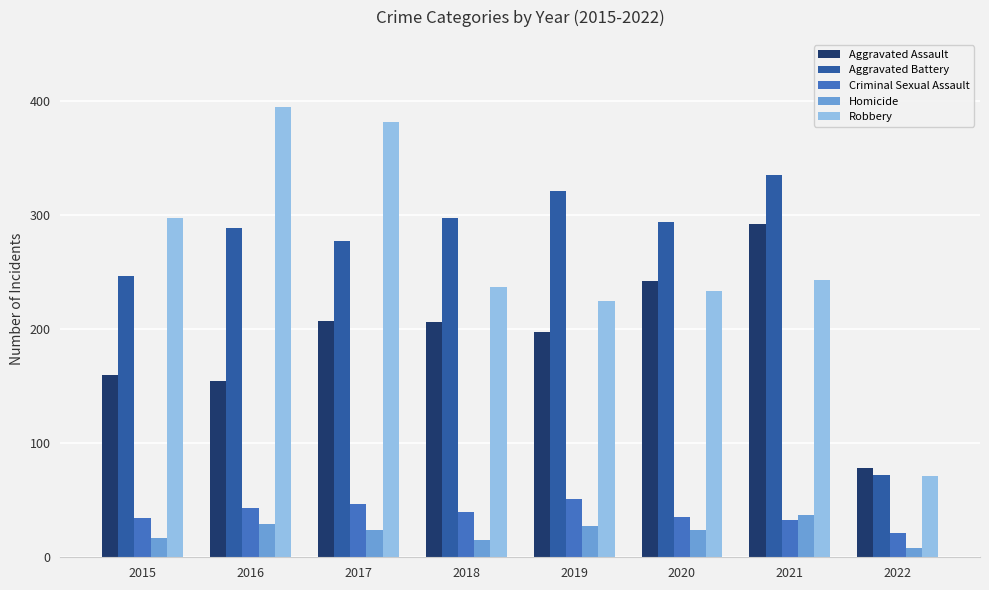

What is the difference between the maximum and minimum values in the Robbery series?

323